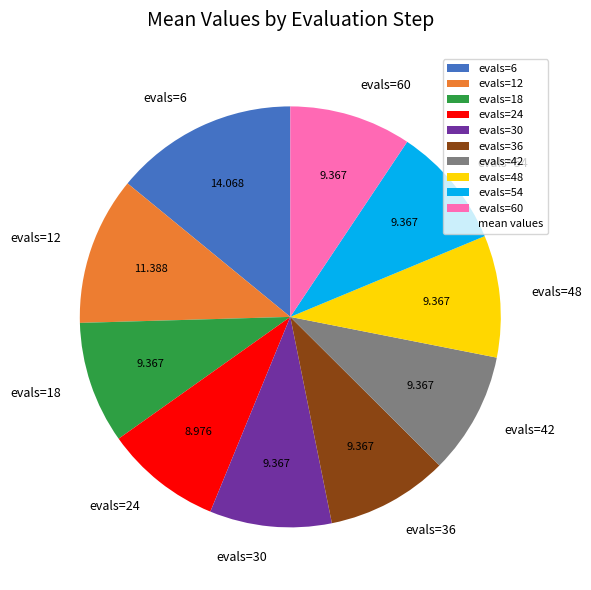

Which slice is the largest?

evals=6